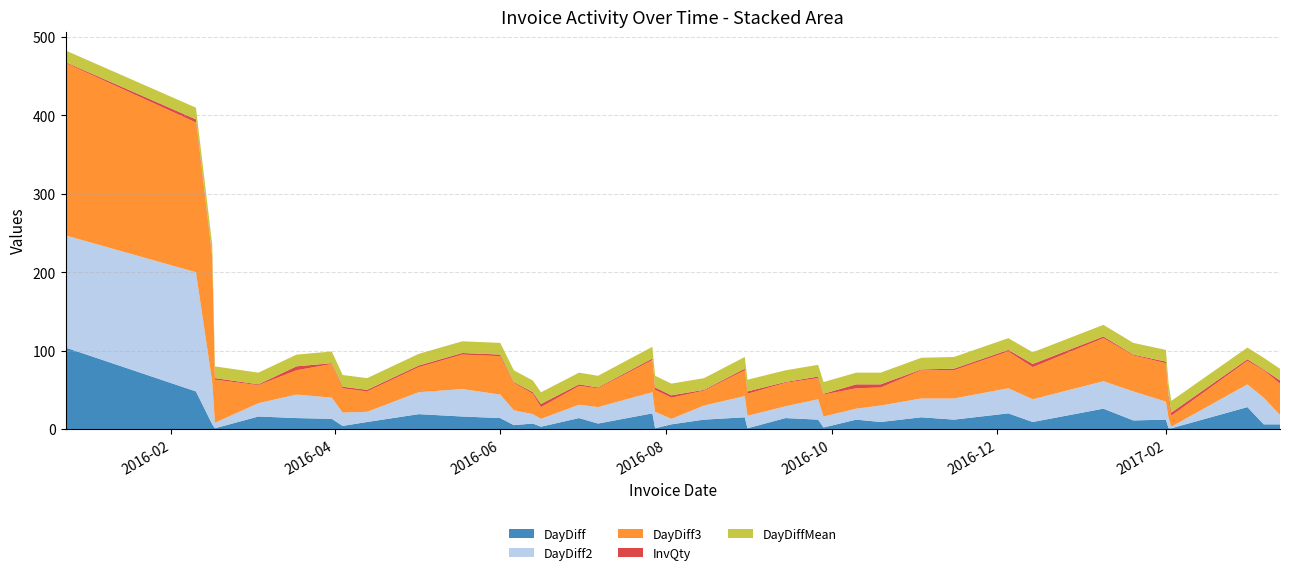

Reading left to right, what are all the values shown in this chart?

DayDiff: 2015-12-24=104.0	2016-02-10=48.0	2016-02-16=6.0	2016-02-17=1.0	2016-03-04=16.0	2016-03-18=14.0	2016-03-31=13.0	2016-04-04=4.0	2016-04-13=9.0	2016-05-02=19.0	2016-05-18=16.0	2016-06-01=14.0	2016-06-06=5.0	2016-06-13=7.0	2016-06-16=3.0	2016-06-30=14.0	2016-07-07=7.0	2016-07-27=20.0	2016-07-28=1.0	2016-08-03=6.0	2016-08-15=12.0	2016-08-30=15.0	2016-08-31=1.0	2016-09-14=14.0	2016-09-26=12.0	2016-09-28=2.0	2016-10-10=12.0	2016-10-19=9.0	2016-11-03=15.0	2016-11-15=12.0	2016-12-05=20.0	2016-12-14=9.0	2017-01-09=26.0	2017-01-20=11.0	2017-02-01=12.0	2017-02-02=1.0	2017-02-03=1.0	2017-03-03=28.0	2017-03-09=6.0	2017-03-15=6.0
DayDiff2: 2015-12-24=143.0	2016-02-10=152.0	2016-02-16=54.0	2016-02-17=7.0	2016-03-04=17.0	2016-03-18=30.0	2016-03-31=27.0	2016-04-04=17.0	2016-04-13=13.0	2016-05-02=28.0	2016-05-18=35.0	2016-06-01=30.0	2016-06-06=19.0	2016-06-13=12.0	2016-06-16=10.0	2016-06-30=17.0	2016-07-07=21.0	2016-07-27=27.0	2016-07-28=21.0	2016-08-03=7.0	2016-08-15=18.0	2016-08-30=27.0	2016-08-31=16.0	2016-09-14=15.0	2016-09-26=26.0	2016-09-28=14.0	2016-10-10=14.0	2016-10-19=21.0	2016-11-03=24.0	2016-11-15=27.0	2016-12-05=32.0	2016-12-14=29.0	2017-01-09=35.0	2017-01-20=37.0	2017-02-01=23.0	2017-02-02=13.0	2017-02-03=2.0	2017-03-03=29.0	2017-03-09=34.0	2017-03-15=12.0
DayDiff3: 2015-12-24=220.0	2016-02-10=191.0	2016-02-16=158.0	2016-02-17=55.0	2016-03-04=23.0	2016-03-18=31.0	2016-03-31=43.0	2016-04-04=31.0	2016-04-13=26.0	2016-05-02=32.0	2016-05-18=44.0	2016-06-01=49.0	2016-06-06=35.0	2016-06-13=26.0	2016-06-16=15.0	2016-06-30=24.0	2016-07-07=24.0	2016-07-27=41.0	2016-07-28=28.0	2016-08-03=27.0	2016-08-15=19.0	2016-08-30=33.0	2016-08-31=28.0	2016-09-14=30.0	2016-09-26=27.0	2016-09-28=28.0	2016-10-10=26.0	2016-10-19=23.0	2016-11-03=36.0	2016-11-15=36.0	2016-12-05=47.0	2016-12-14=41.0	2017-01-09=55.0	2017-01-20=46.0	2017-02-01=49.0	2017-02-02=24.0	2017-02-03=14.0	2017-03-03=30.0	2017-03-09=35.0	2017-03-15=40.0
InvQty: 2015-12-24=1.0	2016-02-10=4.0	2016-02-16=2.0	2016-02-17=2.0	2016-03-04=1.0	2016-03-18=5.0	2016-03-31=1.0	2016-04-04=2.0	2016-04-13=2.0	2016-05-02=2.0	2016-05-18=2.0	2016-06-01=2.0	2016-06-06=1.0	2016-06-13=2.0	2016-06-16=4.0	2016-06-30=2.0	2016-07-07=1.0	2016-07-27=2.0	2016-07-28=3.0	2016-08-03=3.0	2016-08-15=1.0	2016-08-30=2.0	2016-08-31=3.0	2016-09-14=1.0	2016-09-26=2.0	2016-09-28=1.0	2016-10-10=5.0	2016-10-19=4.0	2016-11-03=1.0	2016-11-15=2.0	2016-12-05=2.0	2016-12-14=4.0	2017-01-09=2.0	2017-01-20=1.0	2017-02-01=2.0	2017-02-02=5.0	2017-02-03=4.0	2017-03-03=2.0	2017-03-09=1.0	2017-03-15=4.0
DayDiffMean: 2015-12-24=14.9	2016-02-10=14.9	2016-02-16=14.9	2016-02-17=14.9	2016-03-04=14.9	2016-03-18=14.9	2016-03-31=14.9	2016-04-04=14.9	2016-04-13=14.9	2016-05-02=14.9	2016-05-18=14.9	2016-06-01=14.9	2016-06-06=14.9	2016-06-13=14.9	2016-06-16=14.9	2016-06-30=14.9	2016-07-07=14.9	2016-07-27=14.9	2016-07-28=14.9	2016-08-03=14.9	2016-08-15=14.9	2016-08-30=14.9	2016-08-31=14.9	2016-09-14=14.9	2016-09-26=14.9	2016-09-28=14.9	2016-10-10=14.9	2016-10-19=14.9	2016-11-03=14.9	2016-11-15=14.9	2016-12-05=14.9	2016-12-14=14.9	2017-01-09=14.9	2017-01-20=14.9	2017-02-01=14.9	2017-02-02=14.9	2017-02-03=14.9	2017-03-03=14.9	2017-03-09=14.9	2017-03-15=14.9